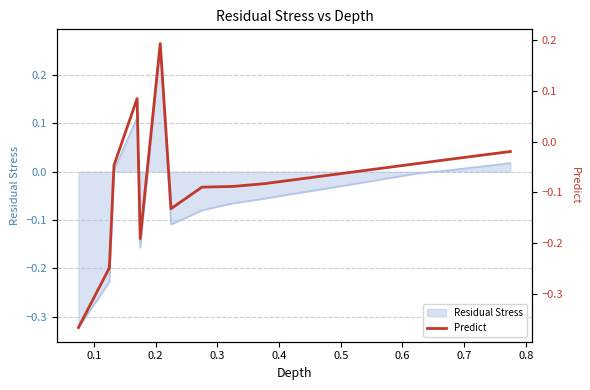

Reading right to left, what are all the values shown in this chart?

-0.0	-0.0	-0.0	-0.1	-0.1	-0.1	-0.1	-0.1	-0.1	0.2	-0.2	0.1	-0.0	-0.2	-0.4